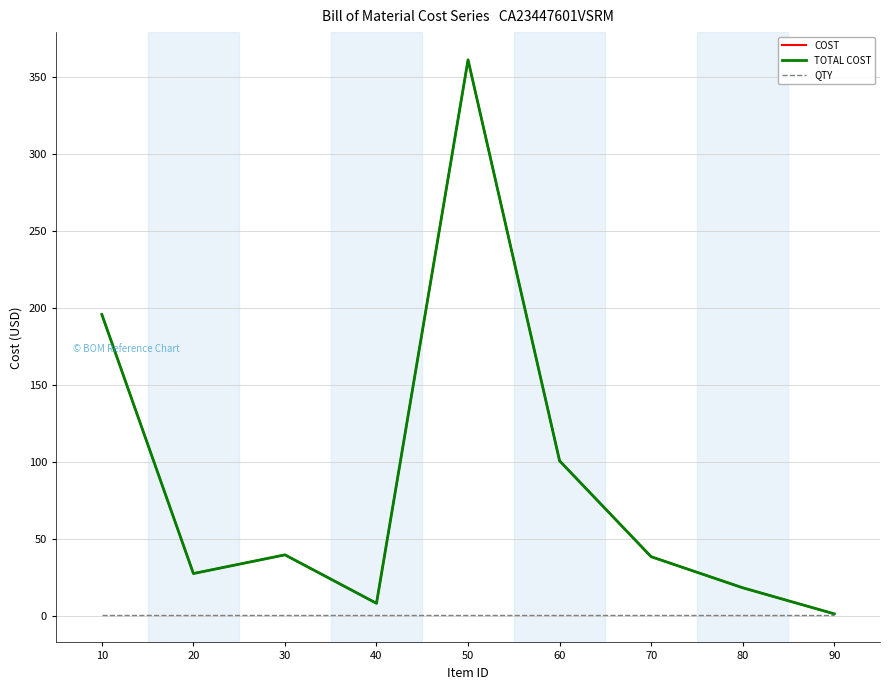

Is this an area chart (filled region under the line)?

No